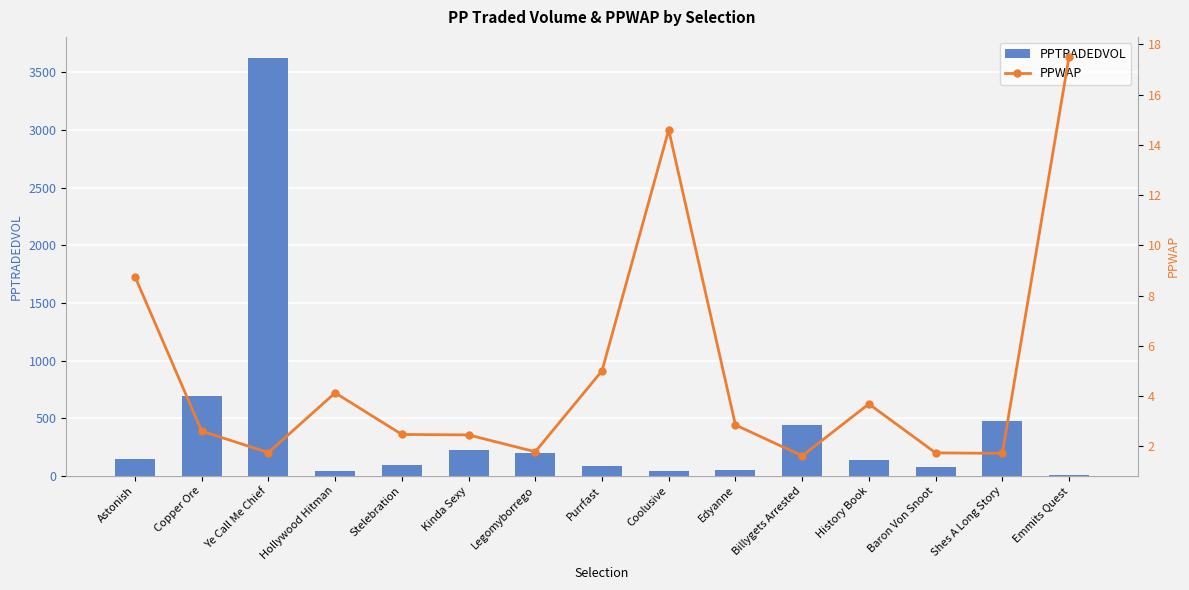

What is the sum of the PPTRADEDVOL values at Astonish and Baron Von Snoot?

227.3